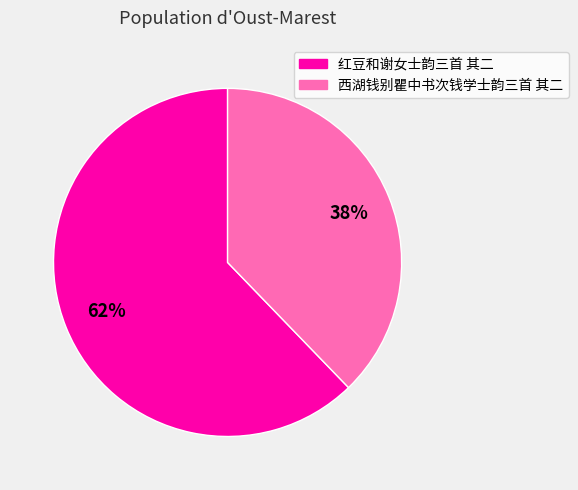

Rank the categories by value from highest to lowest.

红豆和谢女士韵三首 其二, 西湖钱别瞿中书次钱学士韵三首 其二